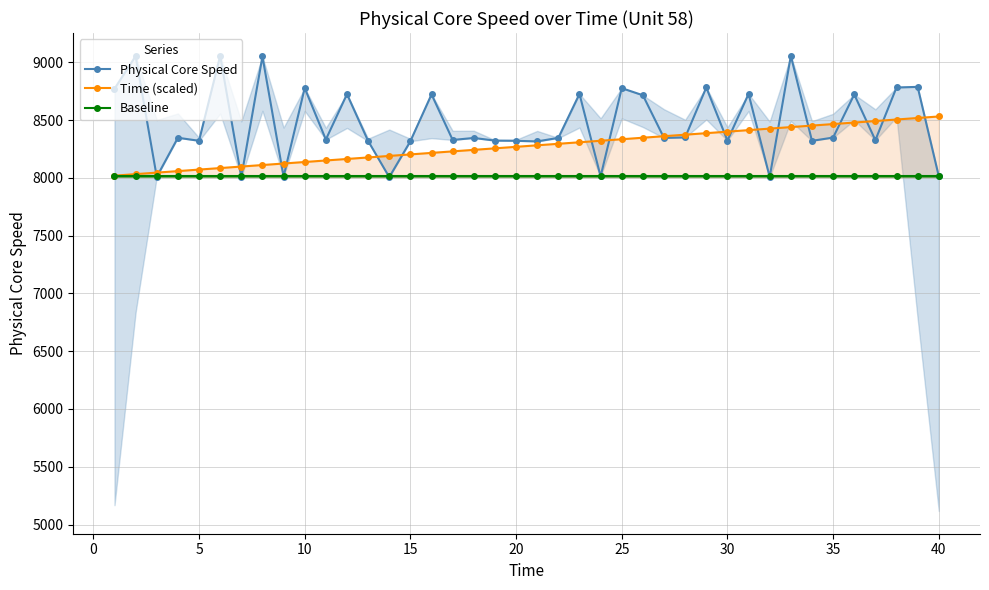

After their last crossing, which series has the higher values: Baseline or Physical Core Speed?

Baseline